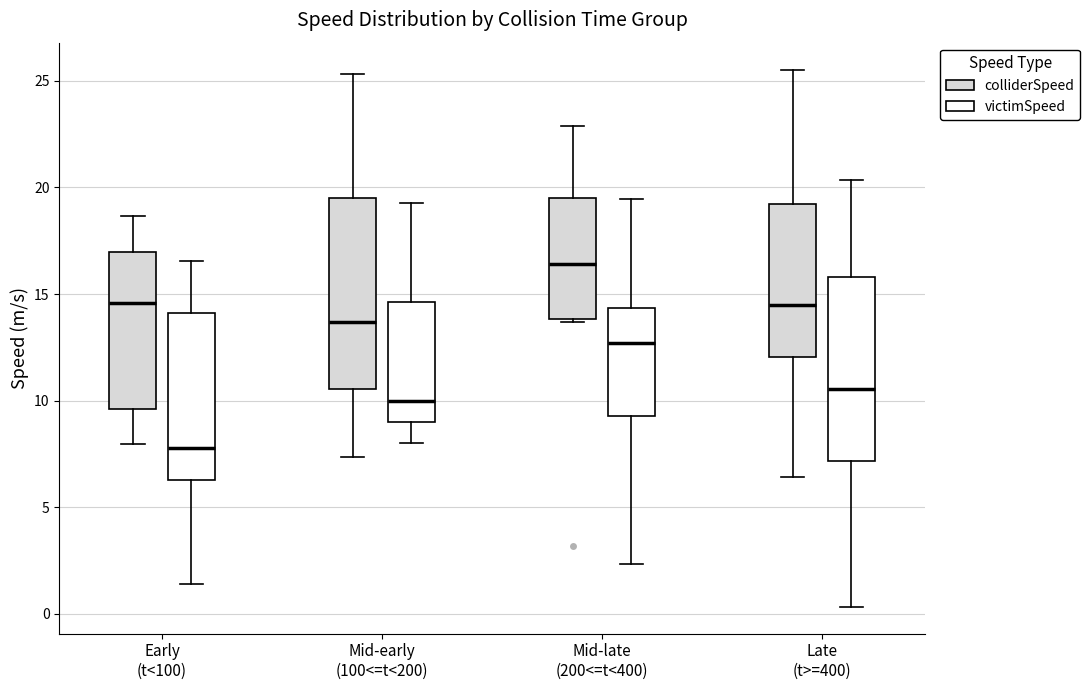

Which box's median line is the lowest?

Early (t<100) (victimSpeed)